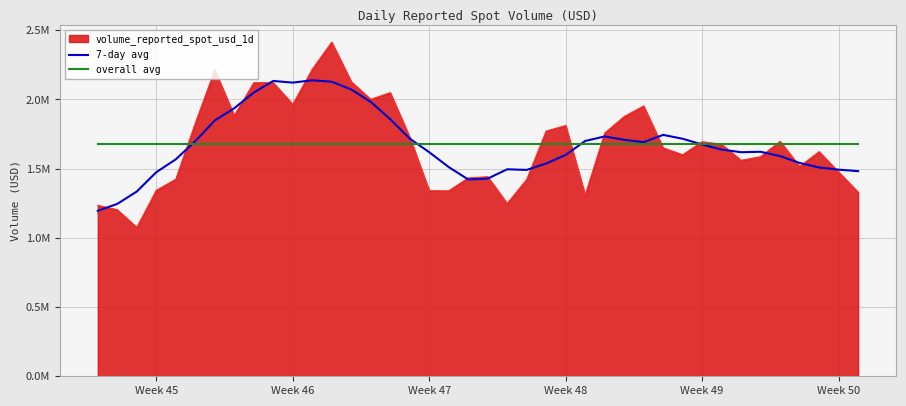

What are all the series names shown in the legend?

volume_reported_spot_usd_1d, 7-day avg, overall avg